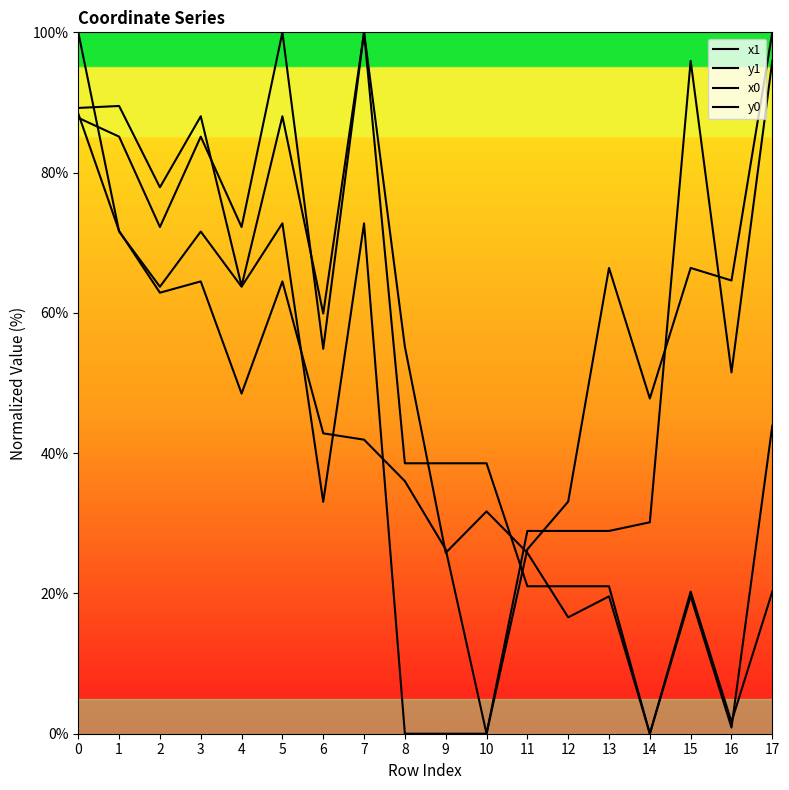

Is this an area chart (filled region under the line)?

No